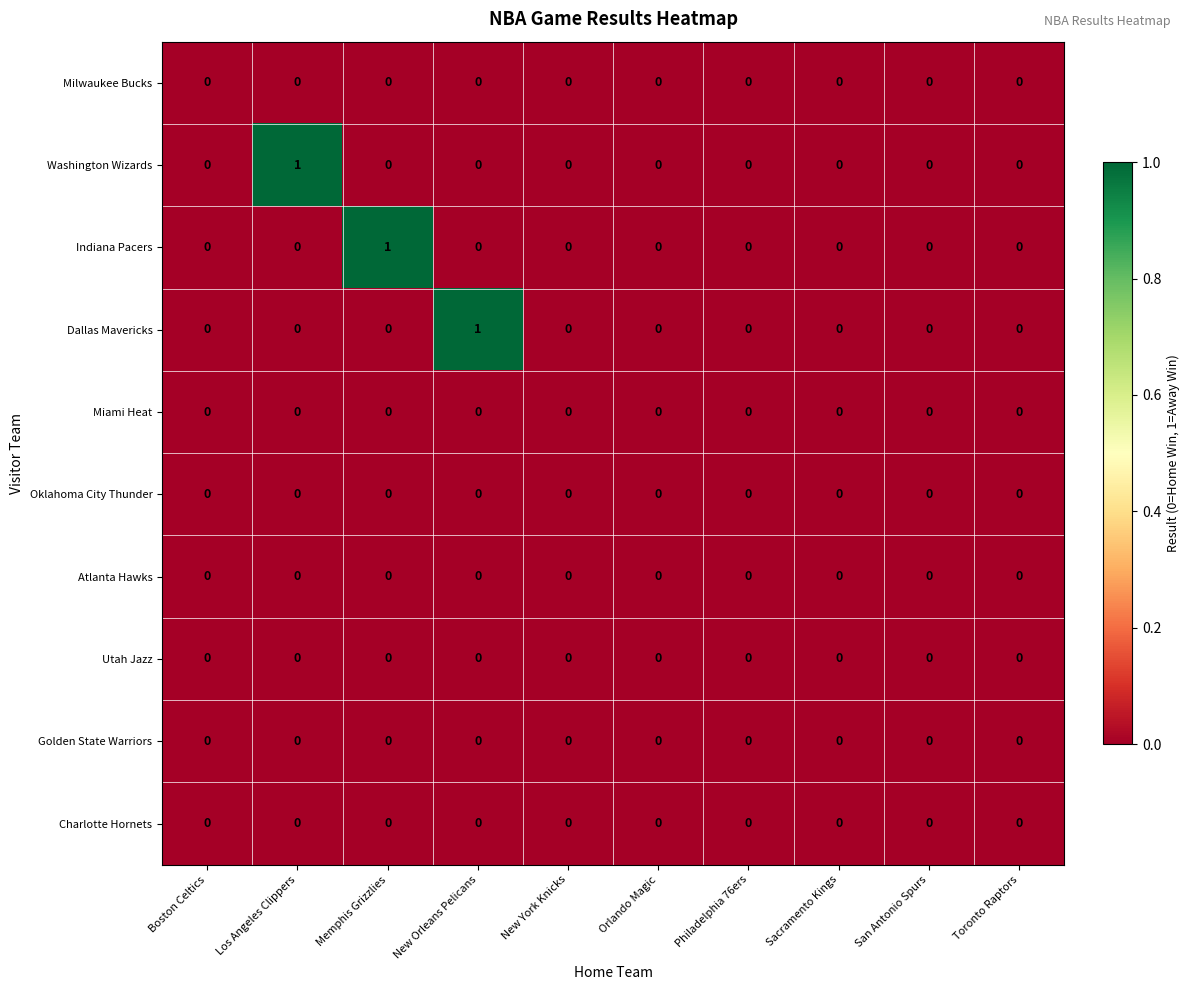

Which series changed the most between Memphis Grizzlies and Orlando Magic?

Indiana Pacers